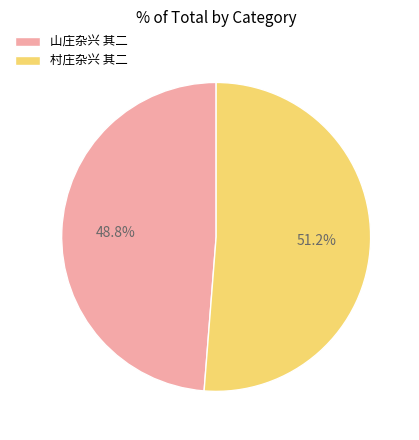

How much of the chart is everything except 村庄杂兴 其二?

48.8%